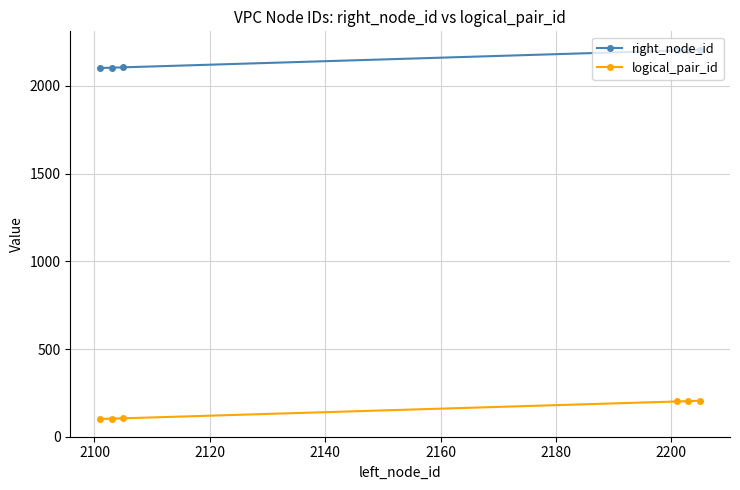

List the series in order of their peak value, highest first.

right_node_id, logical_pair_id